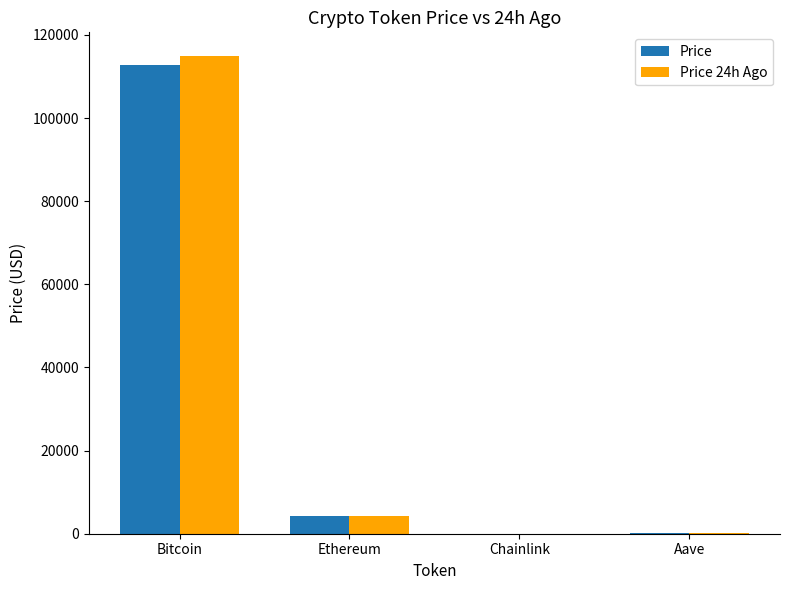

At which label does Price 24h Ago reach its peak?

Bitcoin